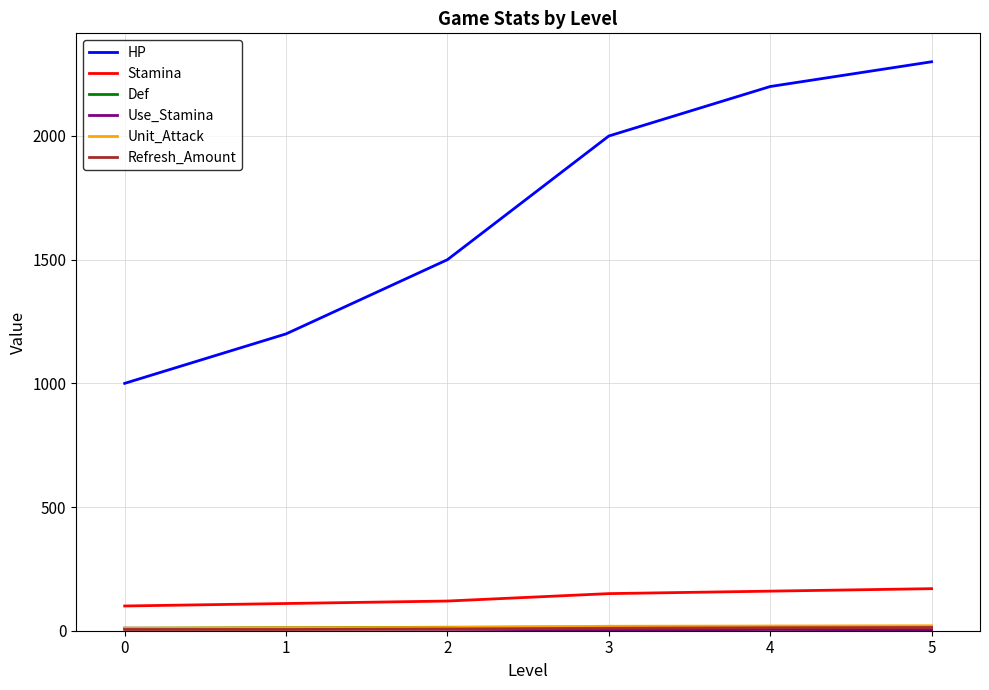

Which series has the largest total across all categories?

HP